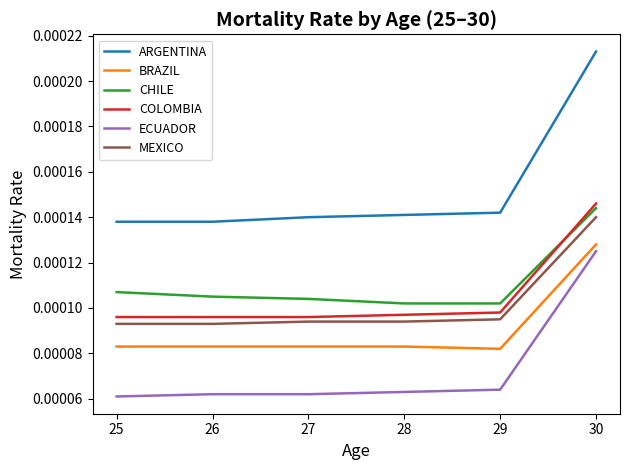

Rank the series by their maximum value, from highest to lowest.

ARGENTINA, COLOMBIA, CHILE, MEXICO, BRAZIL, ECUADOR